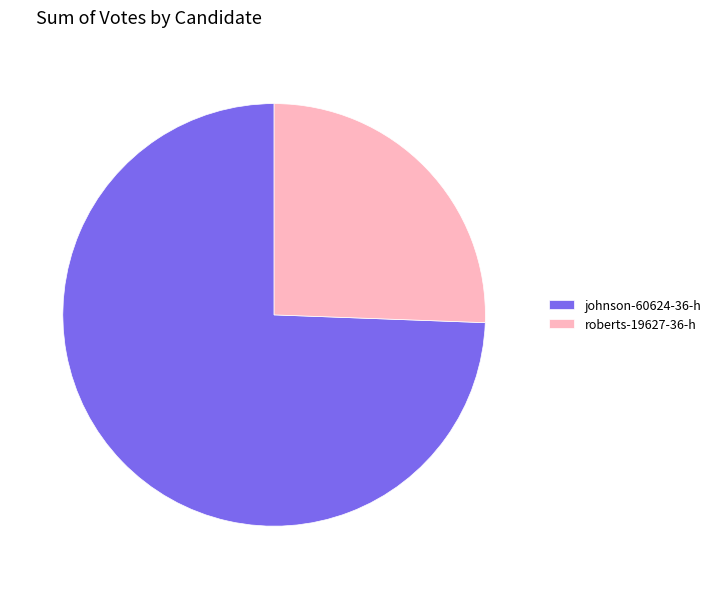

How many slices are in this pie chart?

2